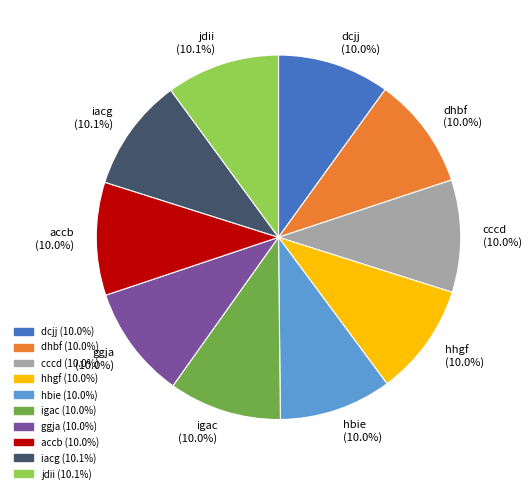

To the nearest percent, what portion does accb represent?

10%